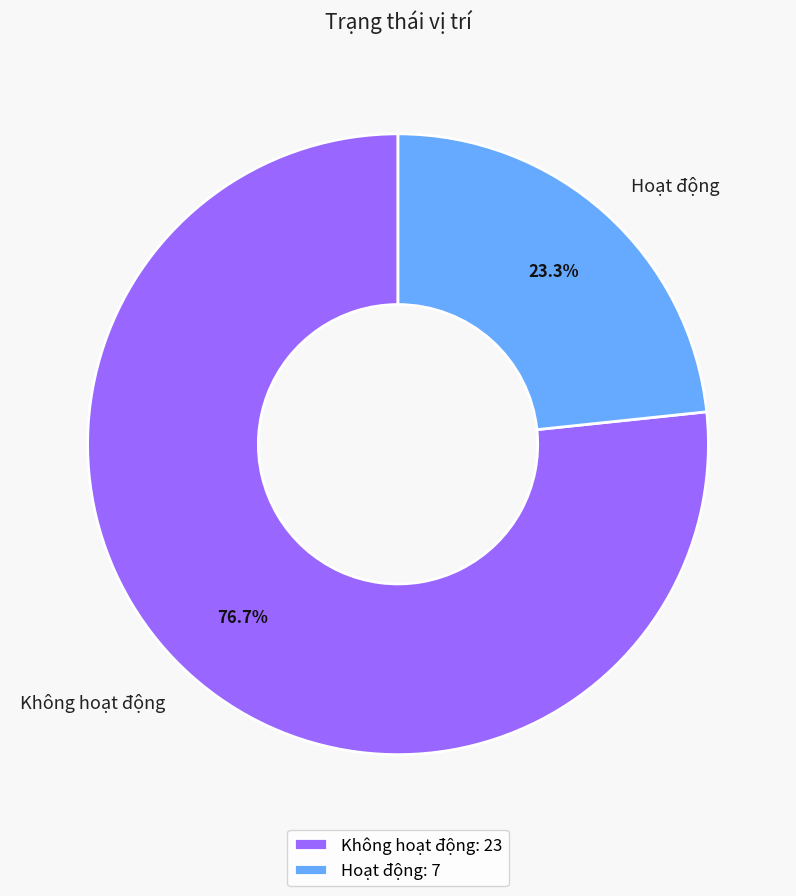

To the nearest percent, what is the average slice percentage?

50%